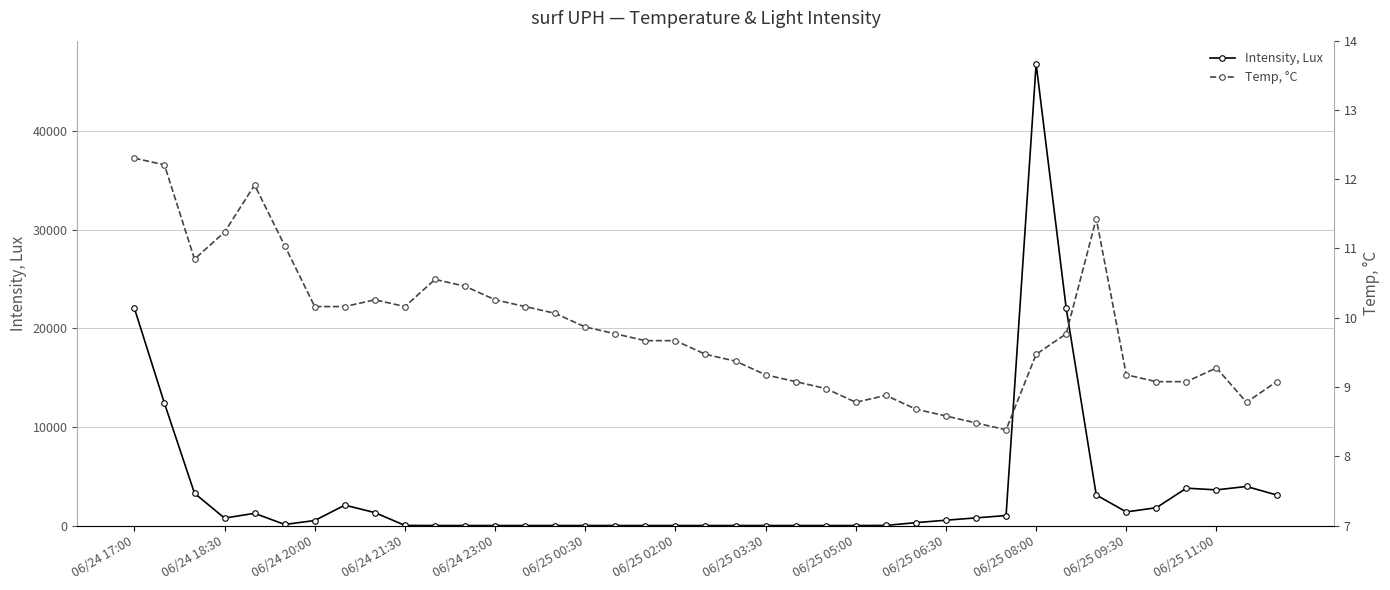

True or false: Intensity, Lux has more than 2 interior local peaks.

True